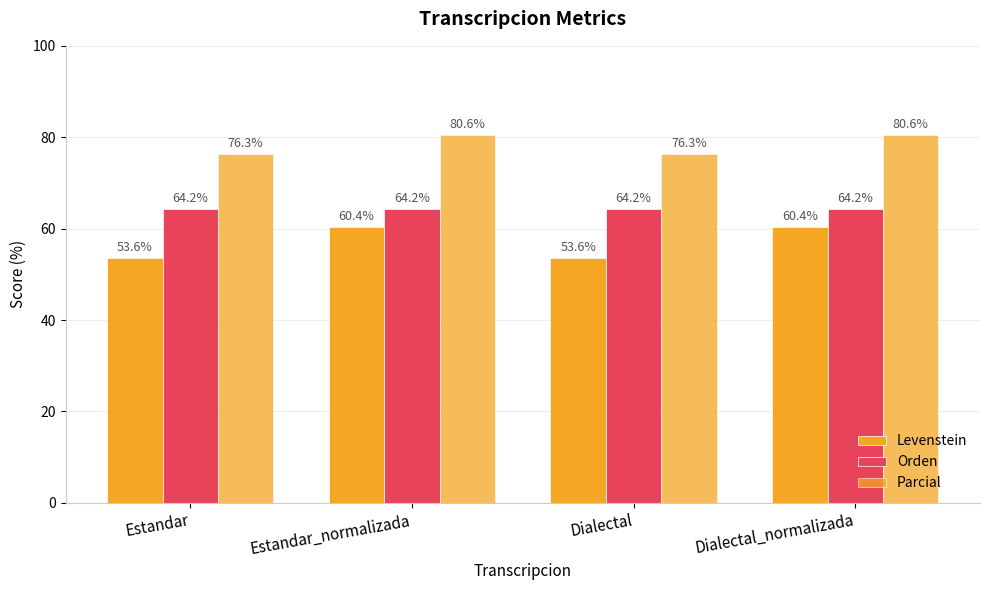

What is the value of the Parcial bar at the 2nd from the left?

80.6